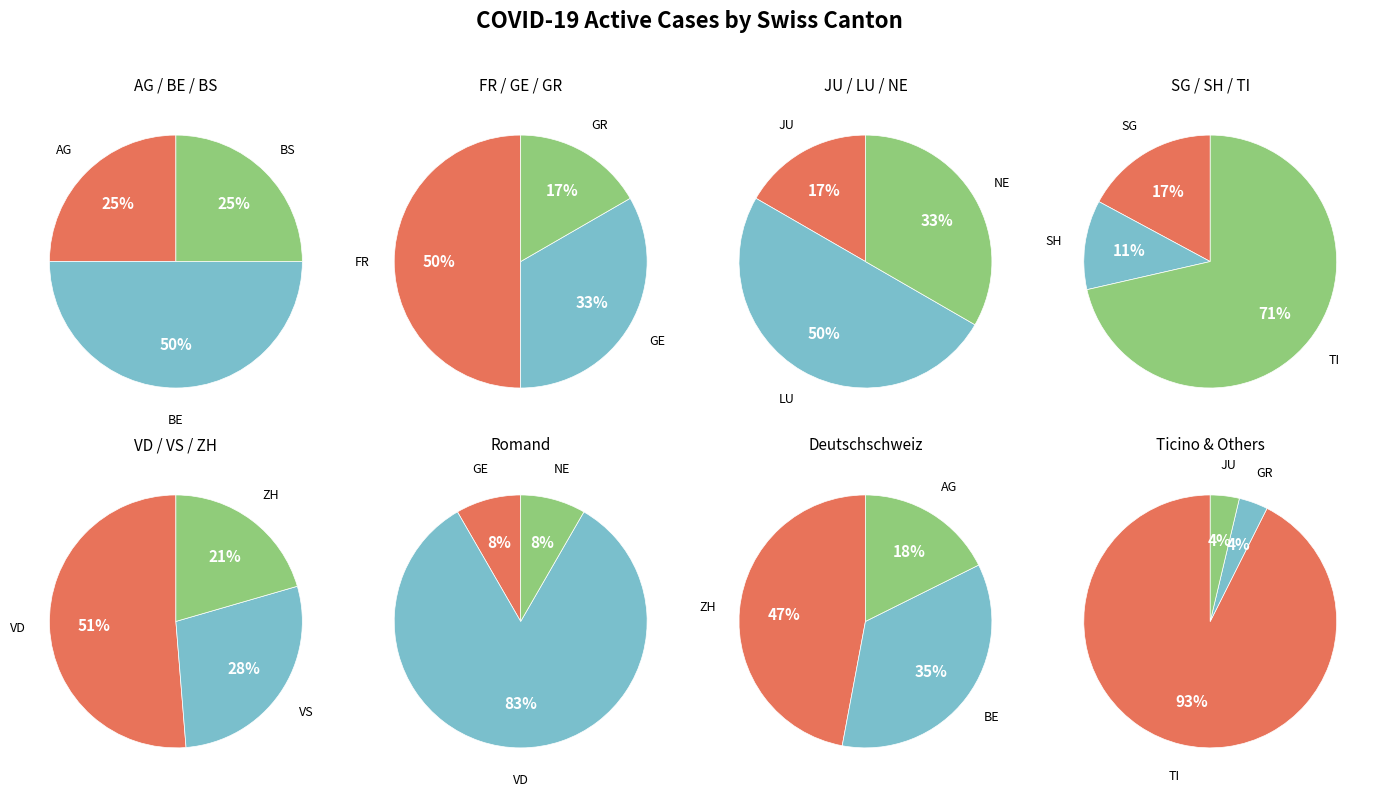

Combined, do ZH and SG account for over 50%?

No